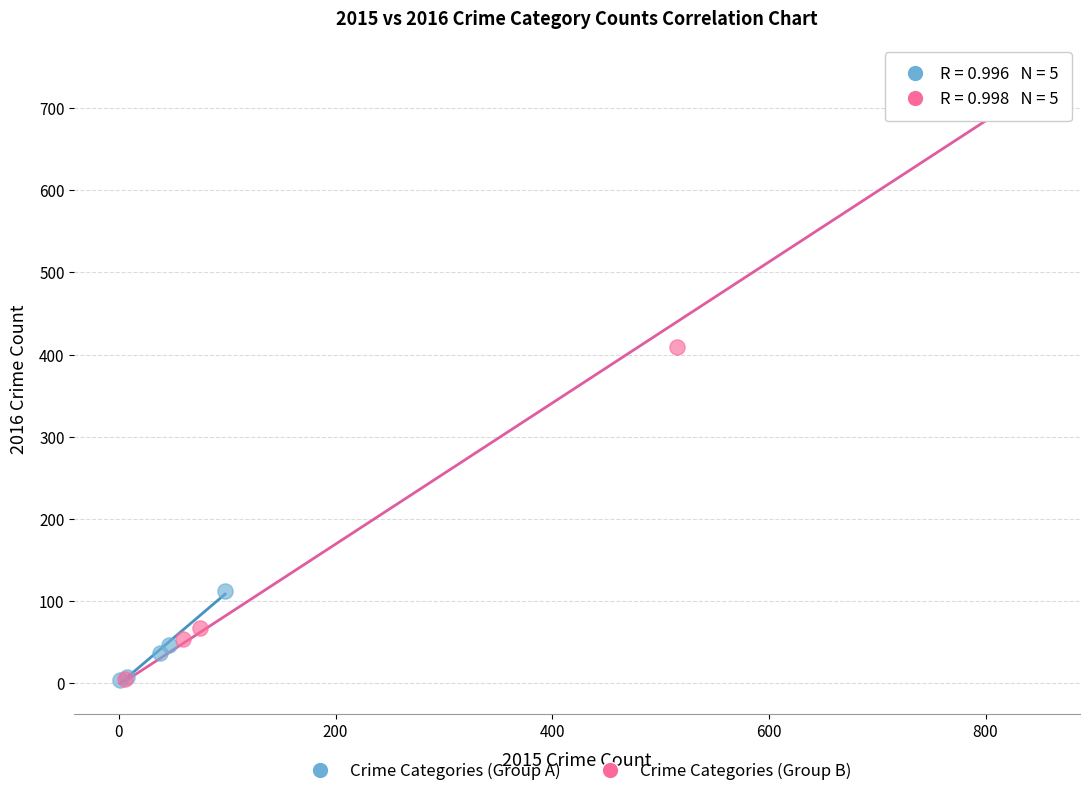

Which series has the largest Y range (max minus min)?

Crime Categories (Group B)